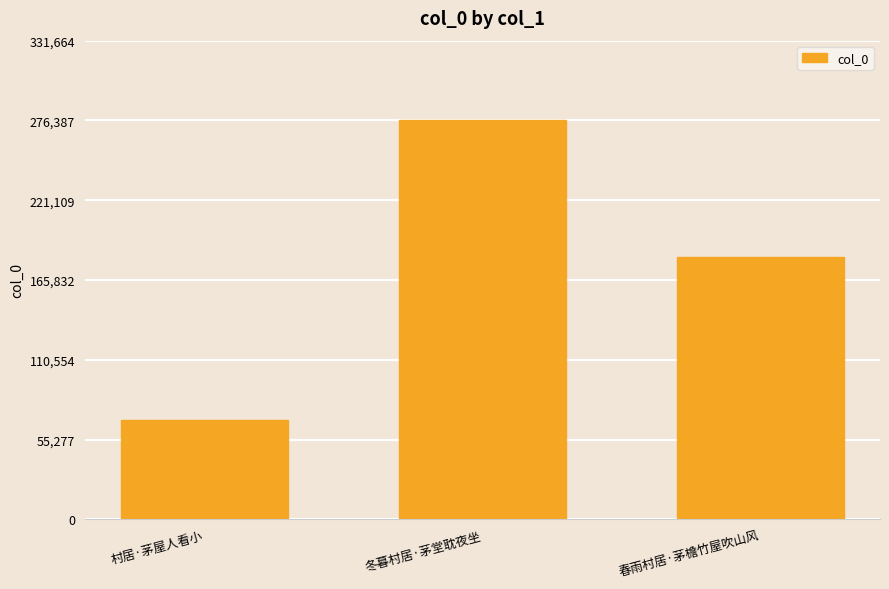

Reading left to right, list all the values displayed in this chart.

68505	276387	181948